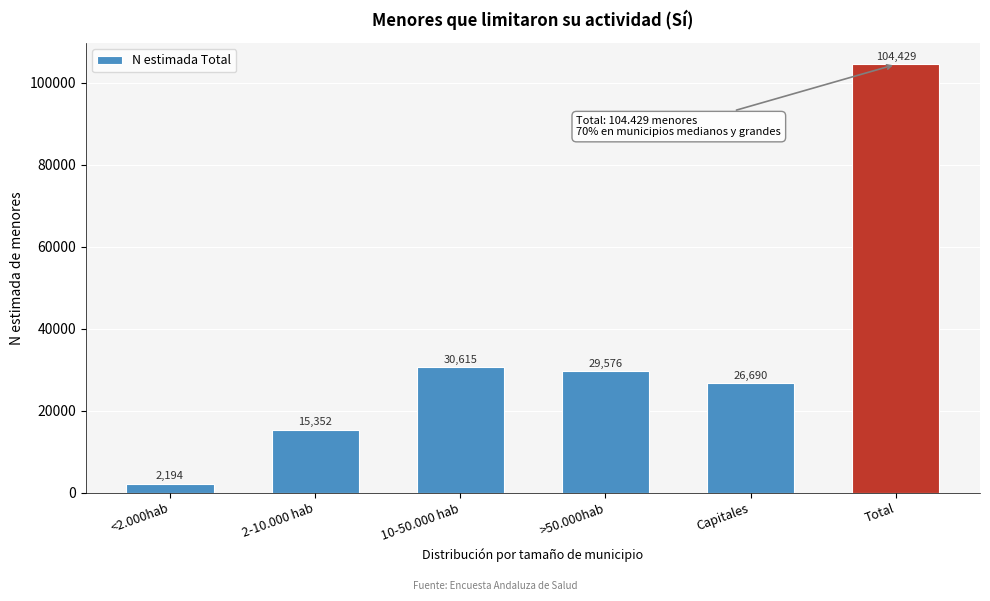

Reading left to right, extract all data points from this chart.

2194	15352	30615	29576	26690	104429